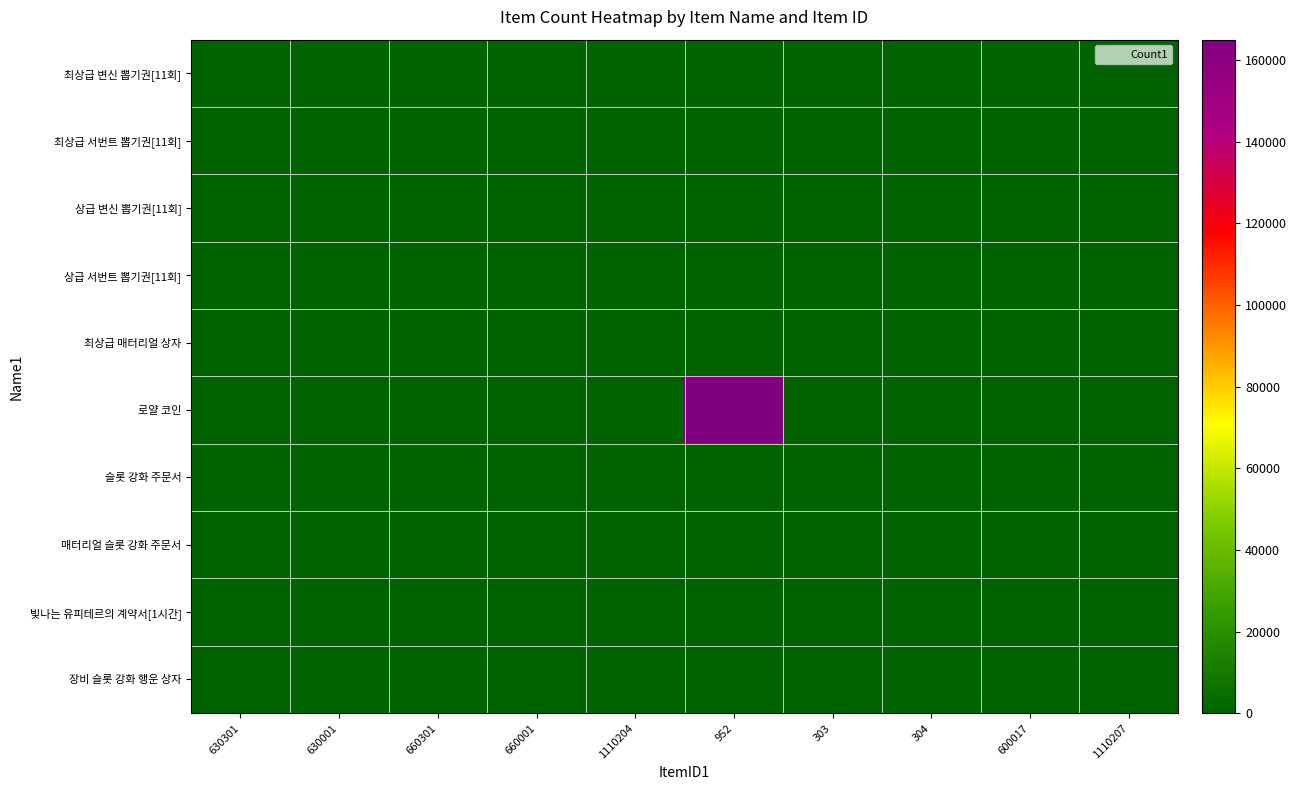

Which series has the largest total across all categories?

로얄 코인